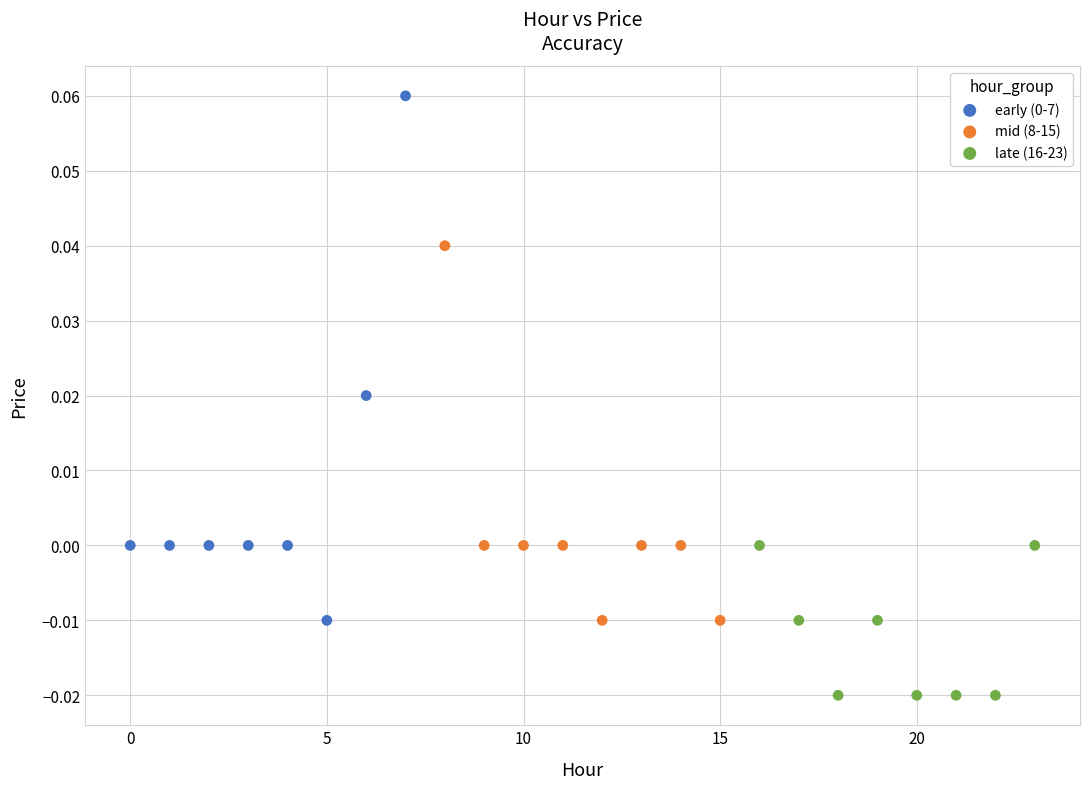

Which series reaches the minimum Y coordinate?

late (16-23)